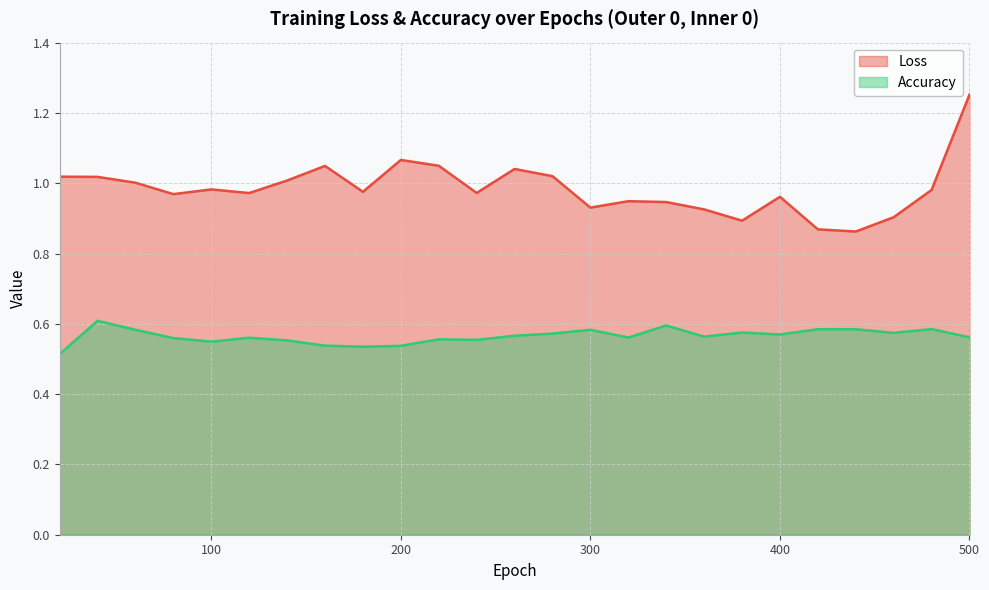

Rank the series by their maximum value, from highest to lowest.

Loss, Accuracy